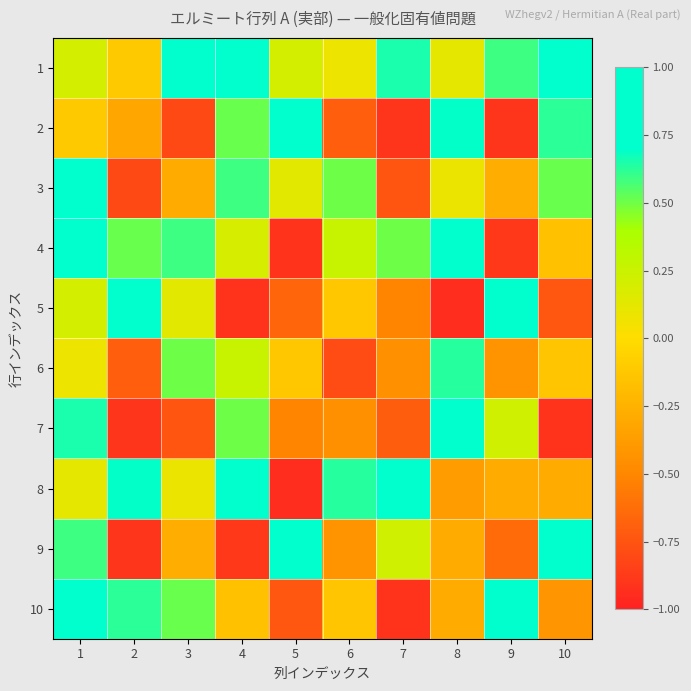

At which category is the sum across all series the highest?

1